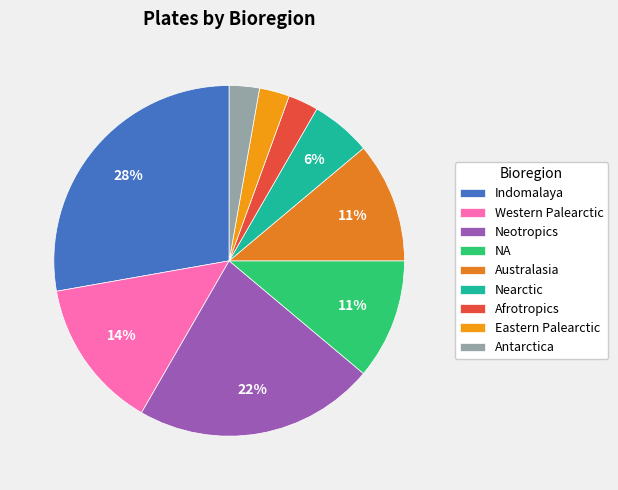

Which slice is the largest?

Indomalaya